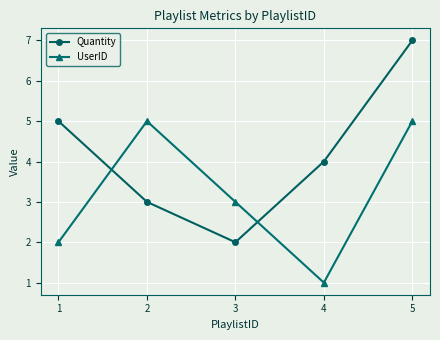

What is the difference between the highest and lowest values at 1?

3